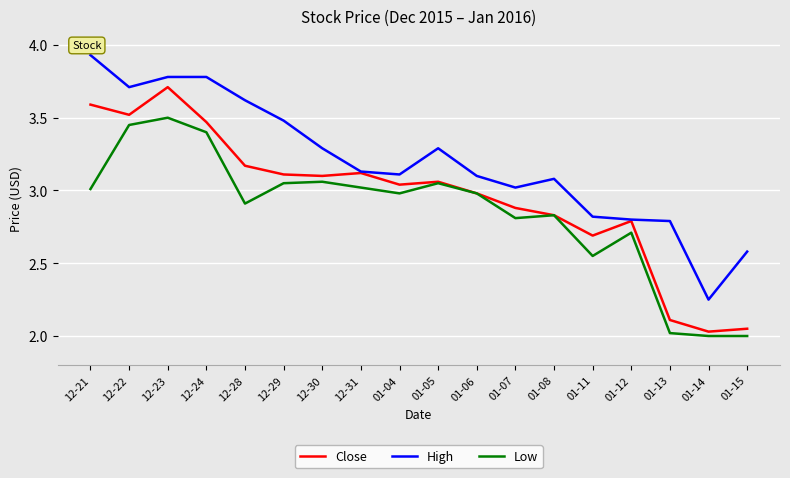

True or false: Low has more than 1 points higher than both neighbors.

True